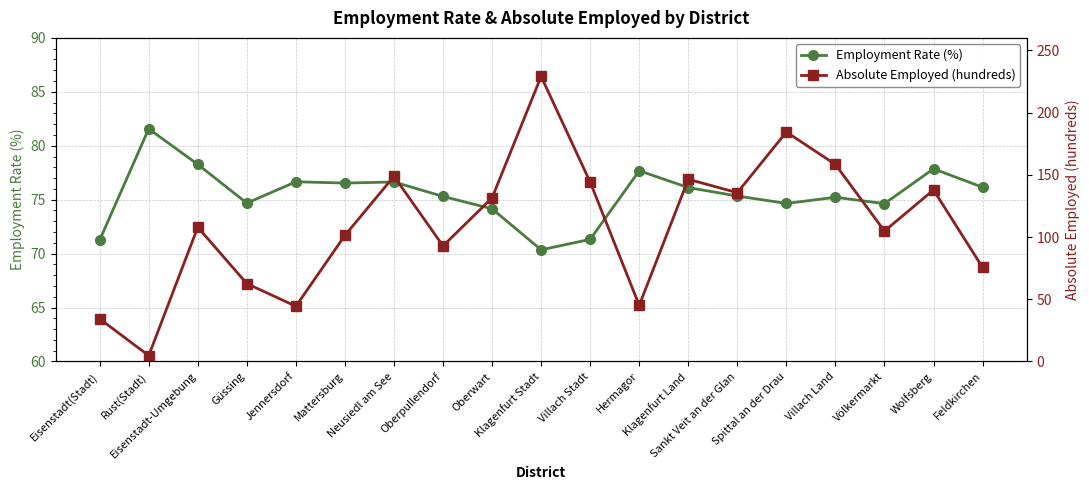

At which label does Absolute Employed (hundreds) reach its minimum?

Rust(Stadt)